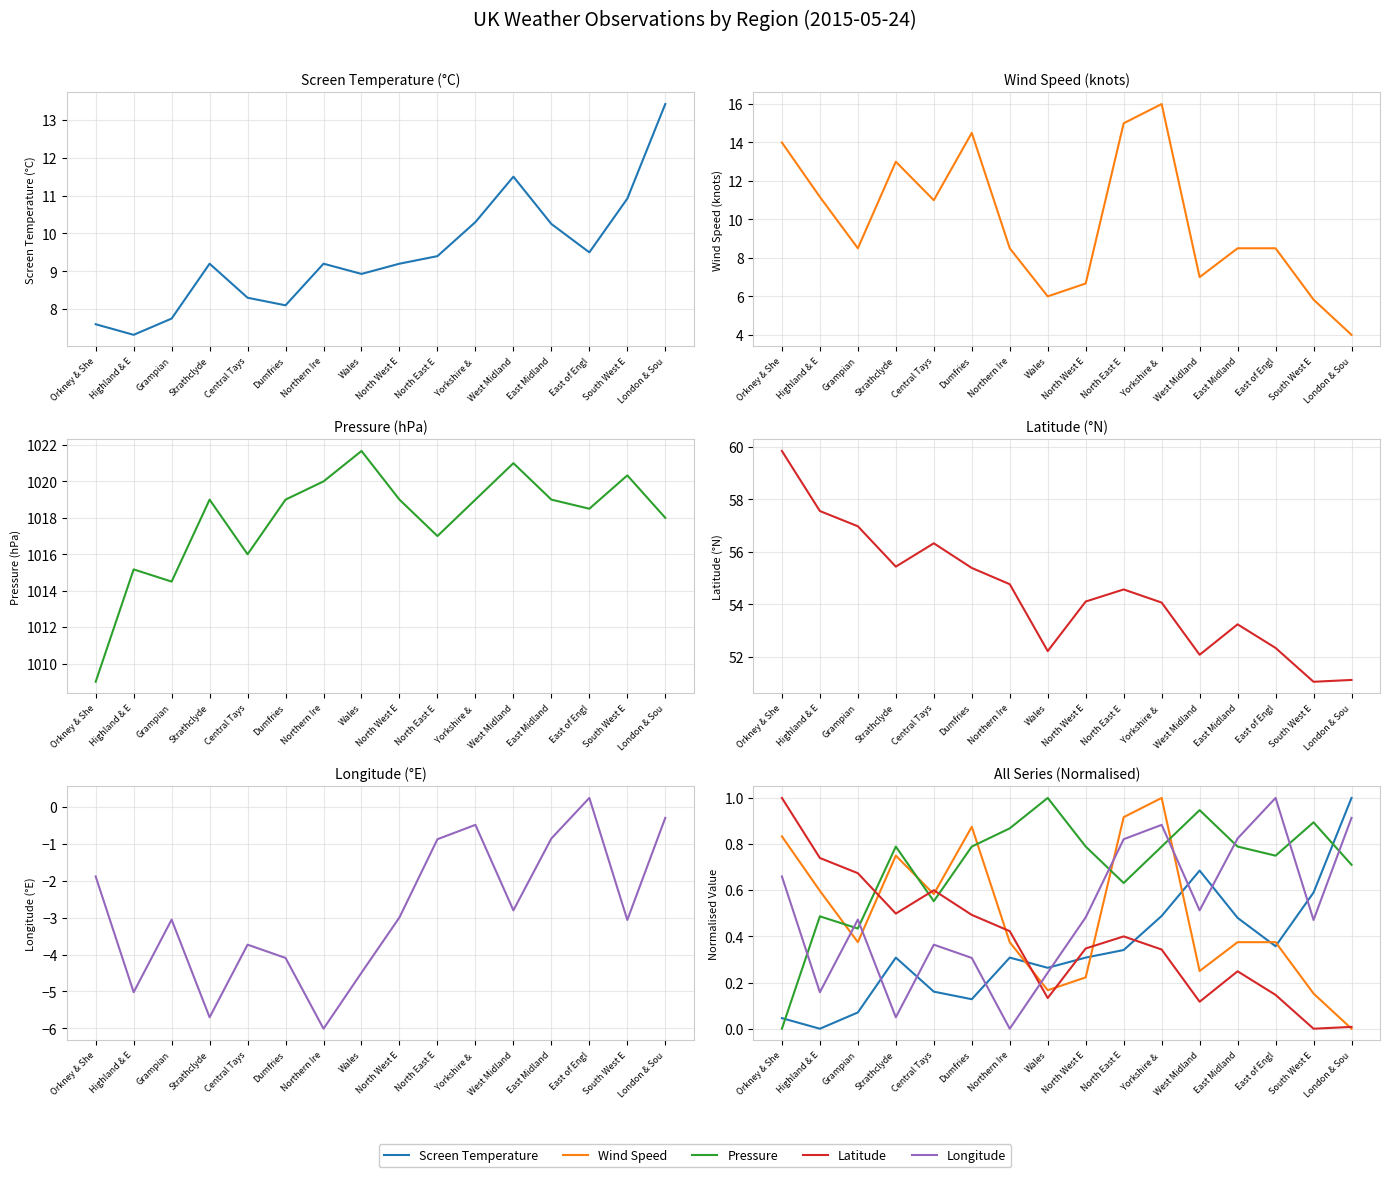

Reading right to left, extract all data points from this chart.

Screen Temperature: 1.0	0.6	0.4	0.5	0.7	0.5	0.3	0.3	0.3	0.3	0.1	0.2	0.3	0.1	0.0	0.0
Wind Speed: 0.0	0.2	0.4	0.4	0.2	1.0	0.9	0.2	0.2	0.4	0.9	0.6	0.8	0.4	0.6	0.8
Pressure: 0.7	0.9	0.7	0.8	0.9	0.8	0.6	0.8	1.0	0.9	0.8	0.6	0.8	0.4	0.5	0.0
Latitude: 0.0	0.0	0.1	0.2	0.1	0.3	0.4	0.3	0.1	0.4	0.5	0.6	0.5	0.7	0.7	1.0
Longitude: 0.9	0.5	1.0	0.8	0.5	0.9	0.8	0.5	0.2	0.0	0.3	0.4	0.0	0.5	0.2	0.7